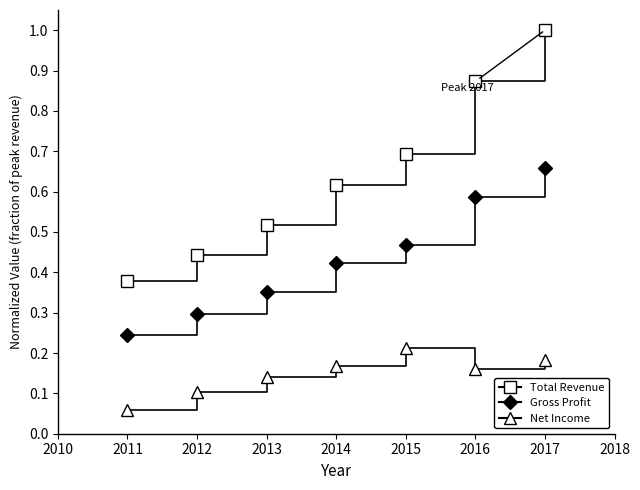

How many lines are shown in the chart?

3